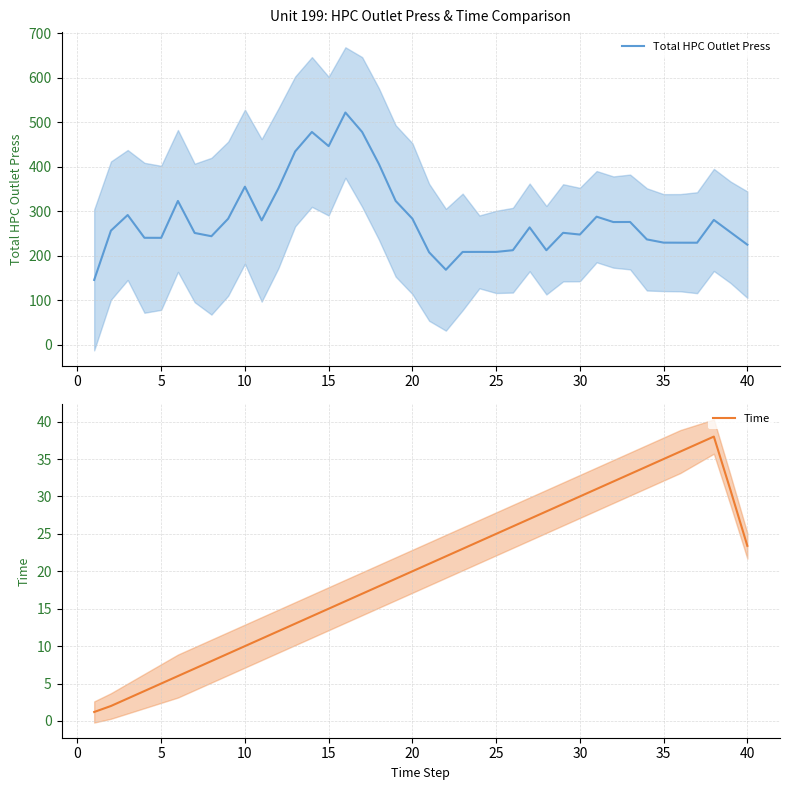

What is the maximum value for Total HPC Outlet Press?

521.9